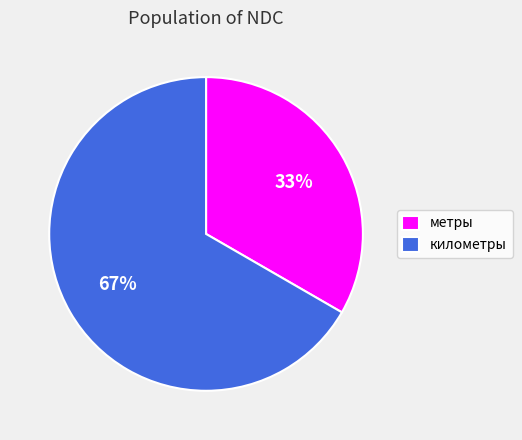

Count the number of slices in the pie.

2